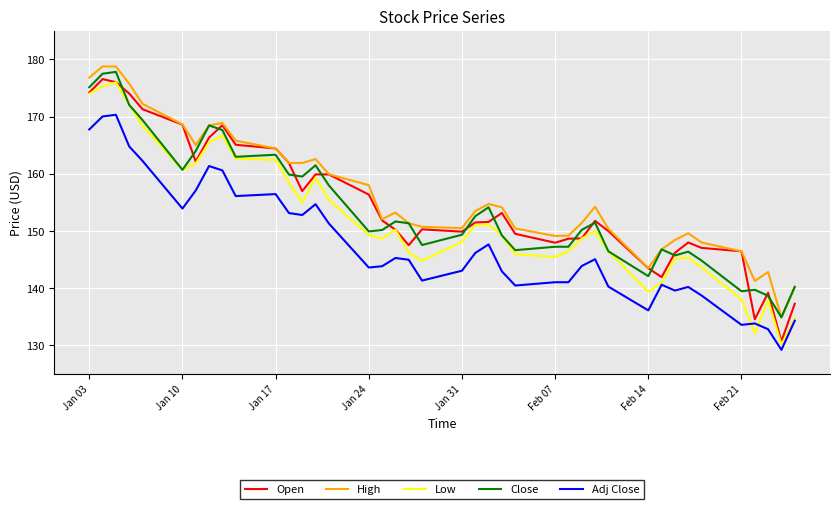

What is the minimum value shown in the chart?

129.2